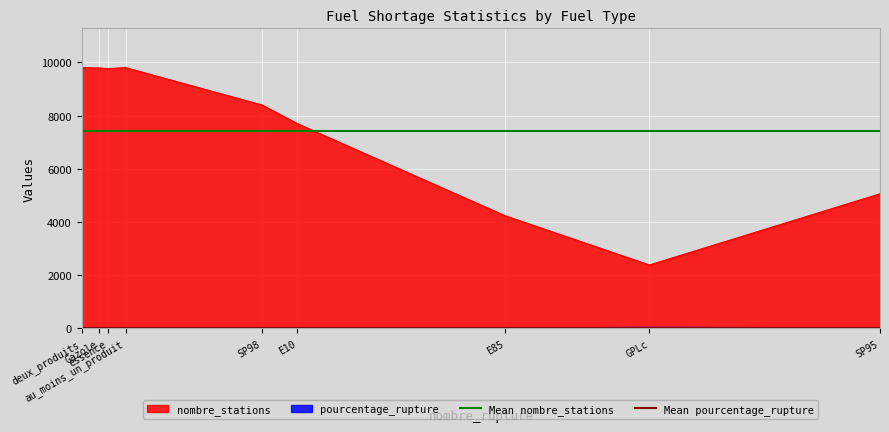

What is the maximum value for nombre_stations?

9808.0